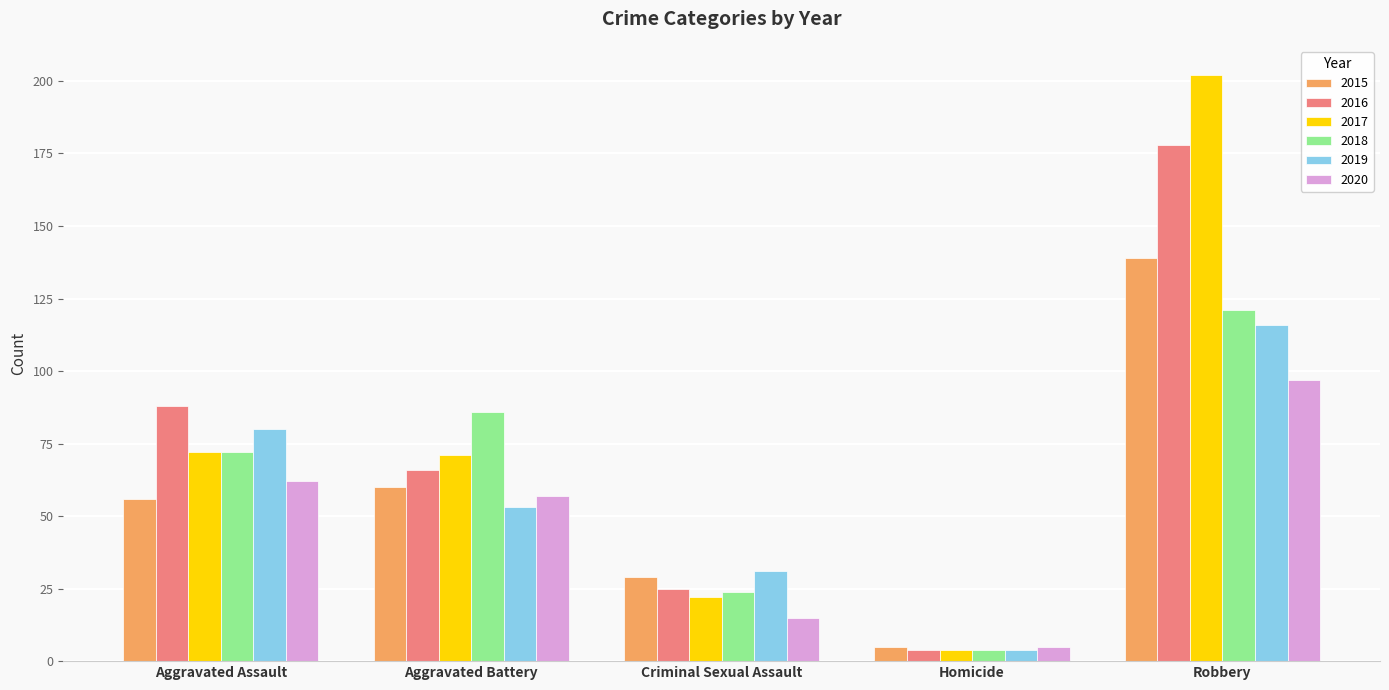

What is the approximate value of 2018 at Aggravated Assault, to the nearest 10?

70